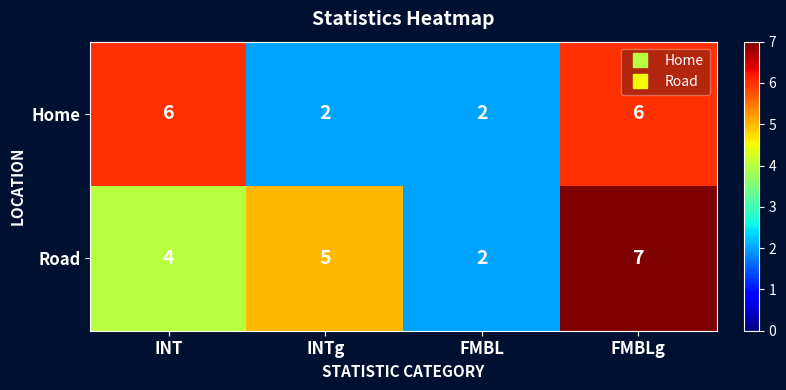

Which series has the largest range (max minus min)?

Road